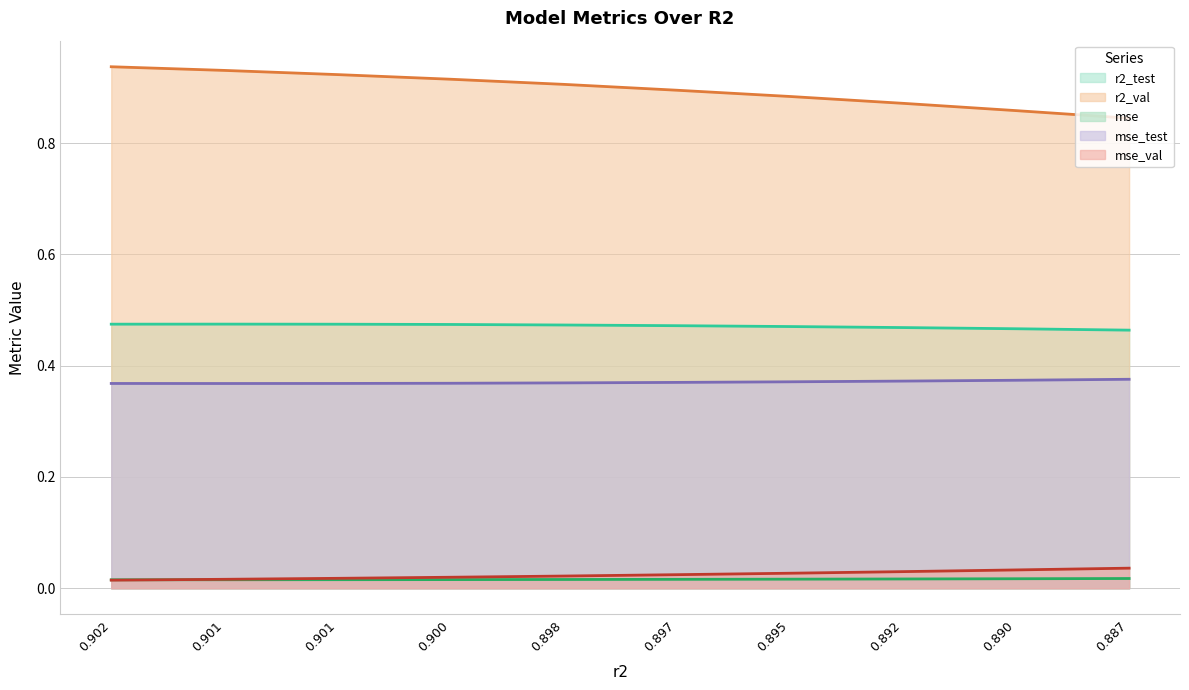

How many lines are shown in the chart?

5